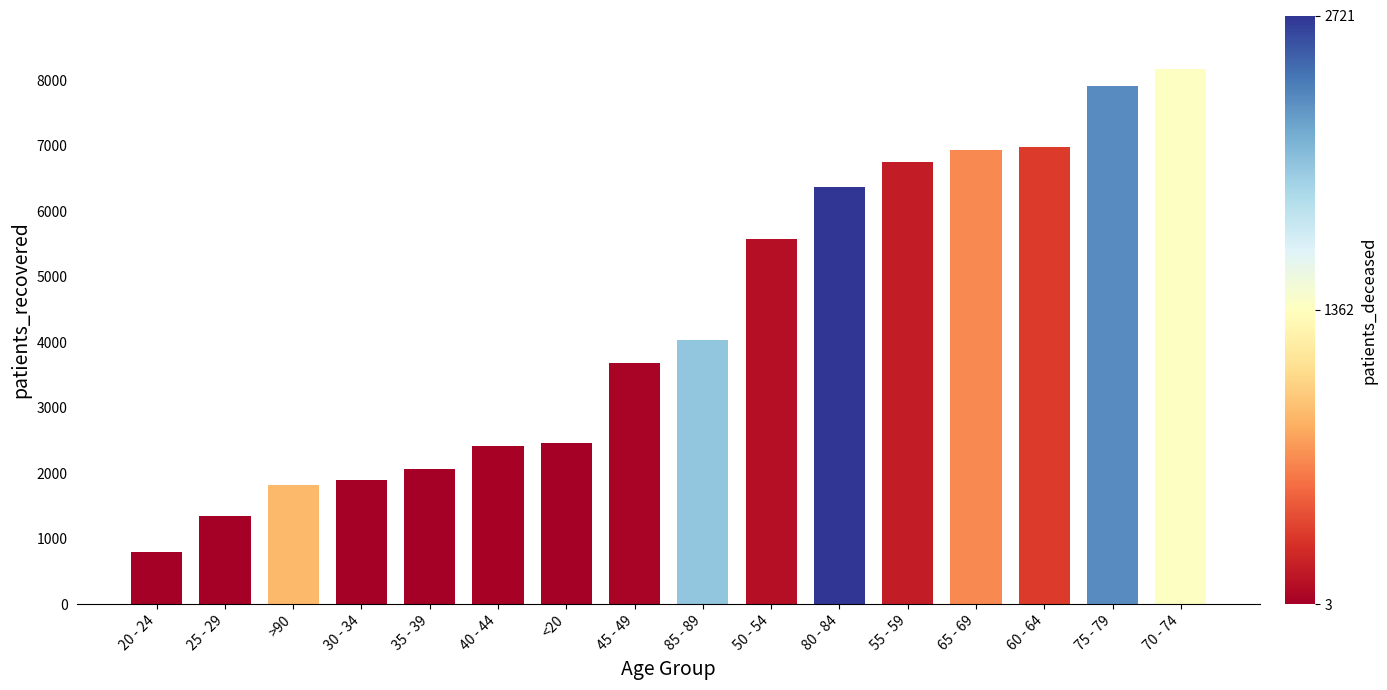

True or false: the data shows 1934 at 60 - 64.

False